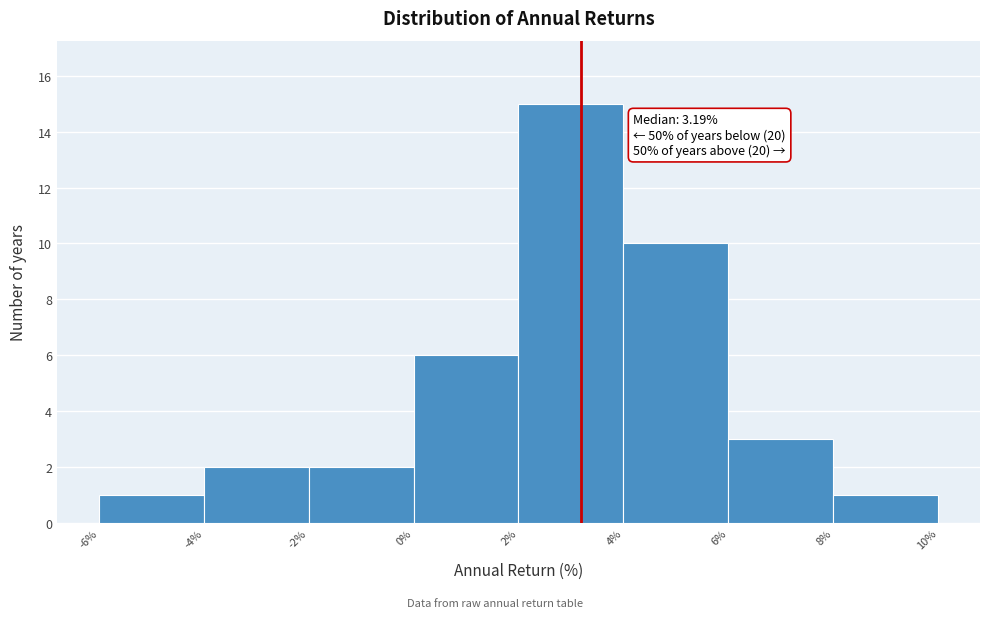

Which range on the x-axis has the tallest bar?

2% to 4%